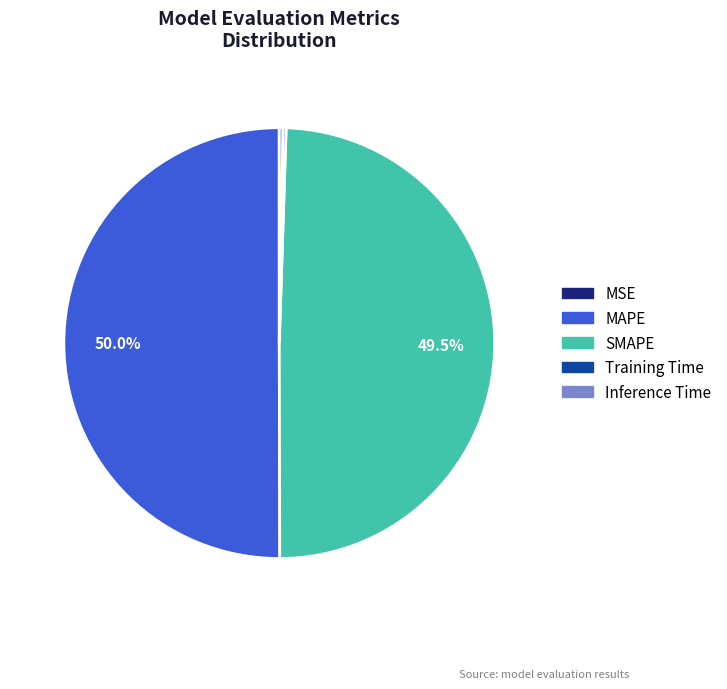

To the nearest percent, what is the difference between the largest and smallest slice percentages?

50%